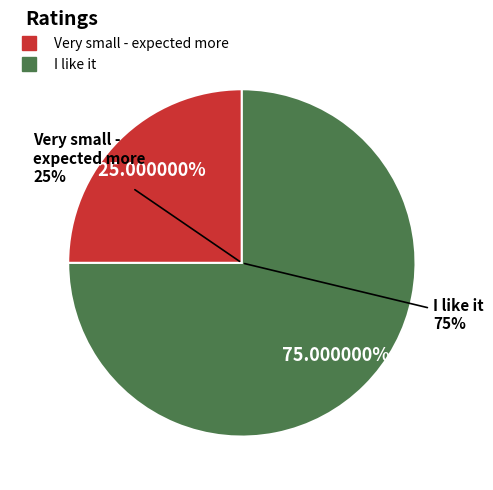

How many segments does this pie chart have?

2